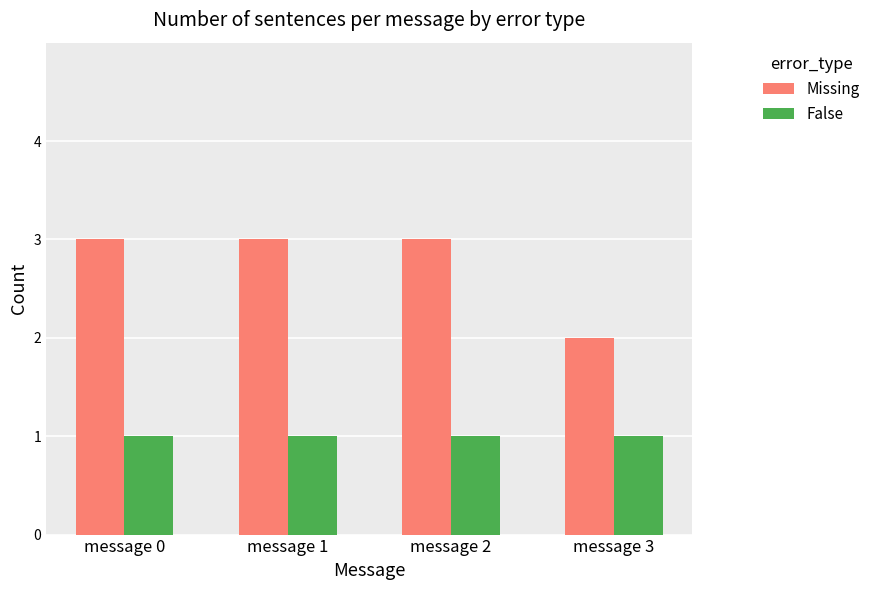

The value of Missing at message 3 is 1. True or false?

False